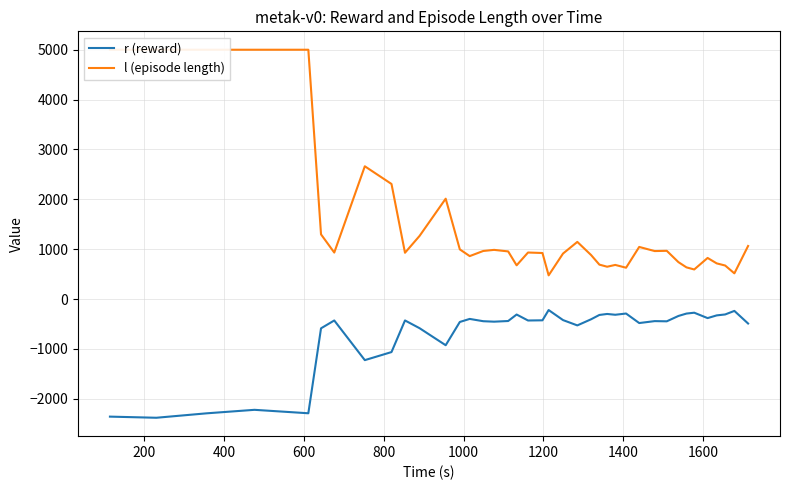

True or false: r (reward) and l (episode length) intersect in this chart.

False